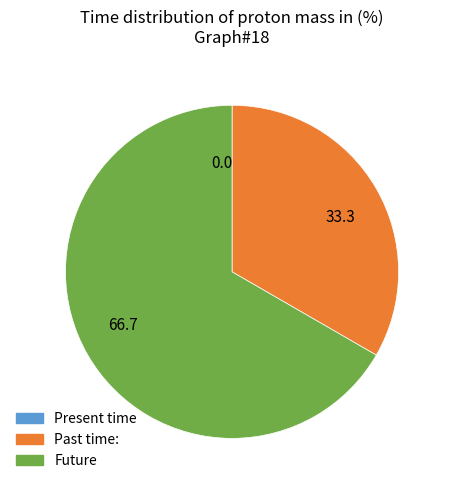

Which has a higher value, 66.7 or 33.3?

66.7